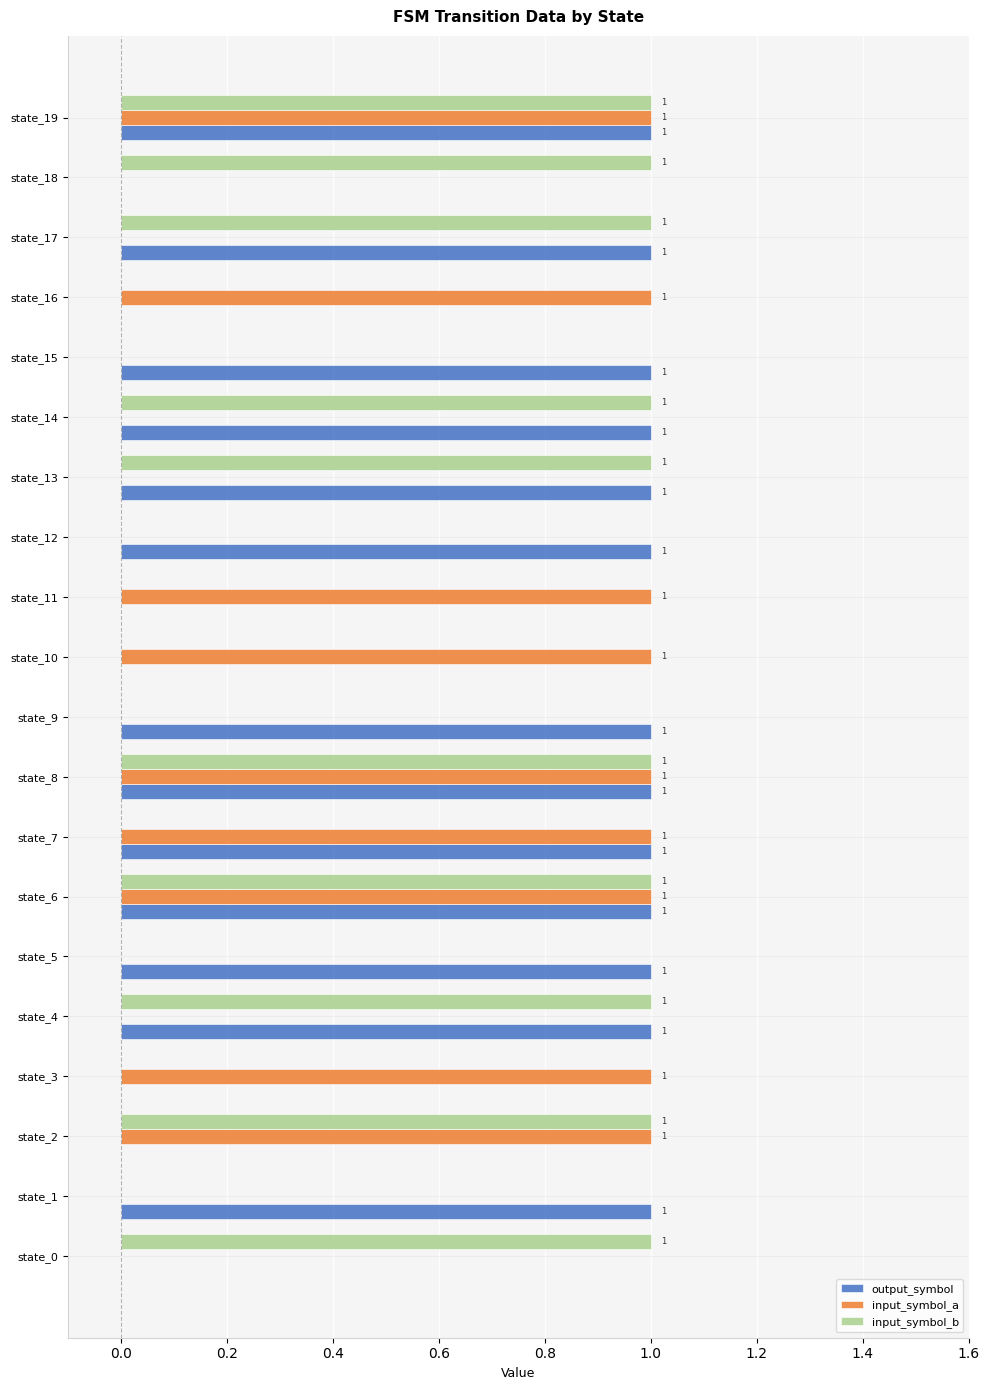

True or false: input_symbol_b has a value of -1 at state_11.

False